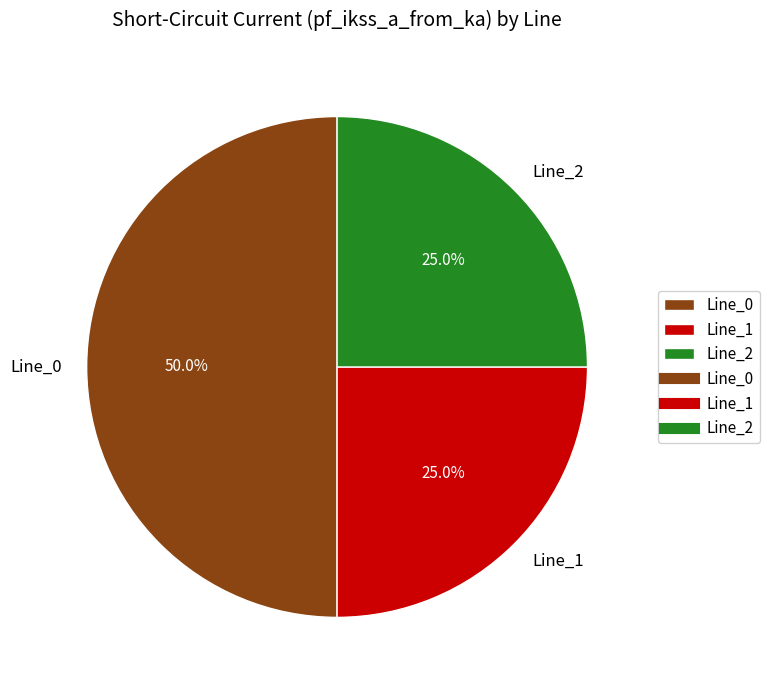

To the nearest percent, what is the average slice percentage?

33%